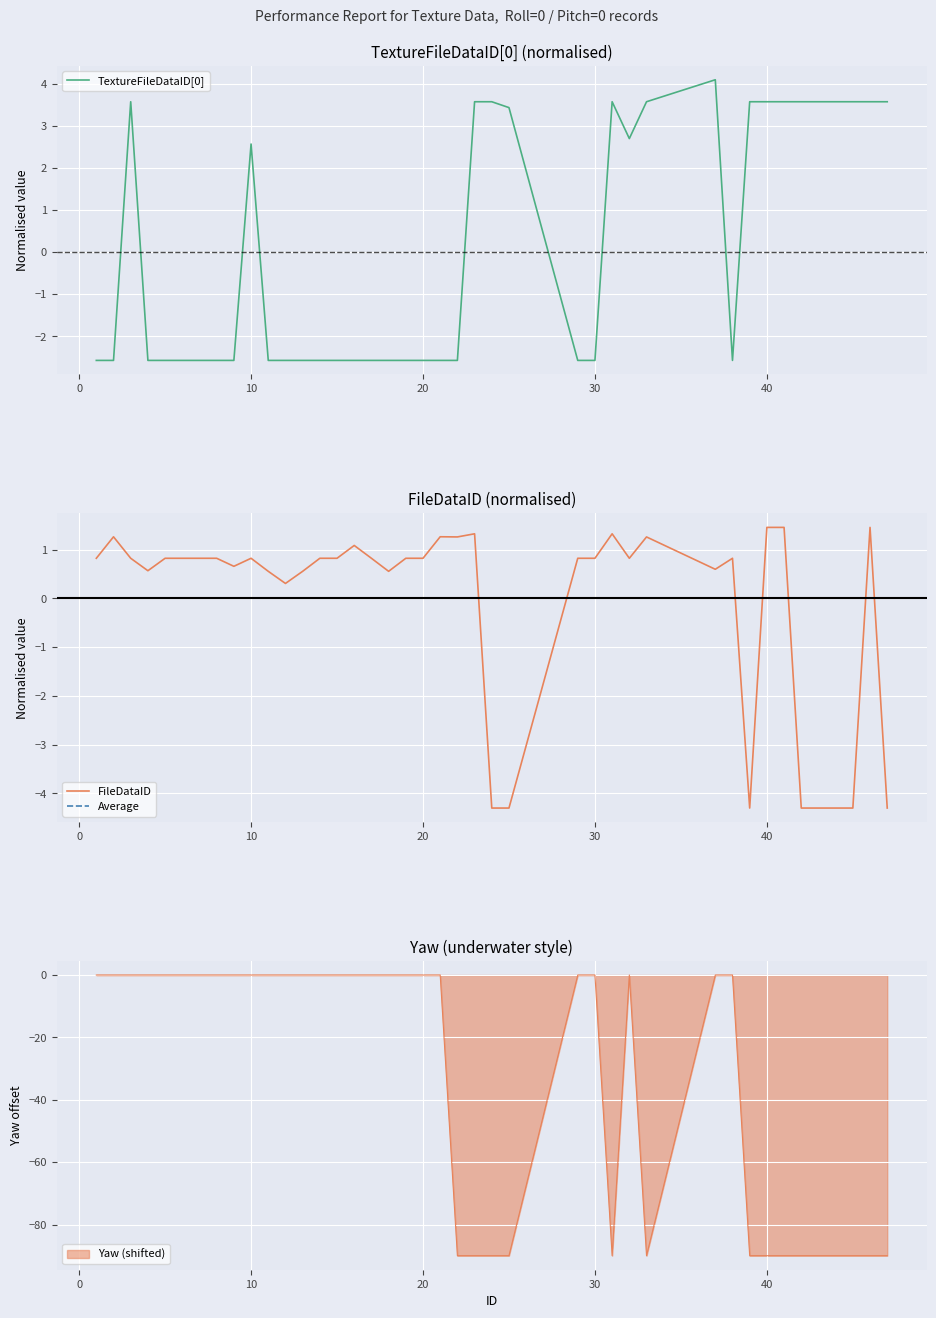

How many series are shown in this chart?

3